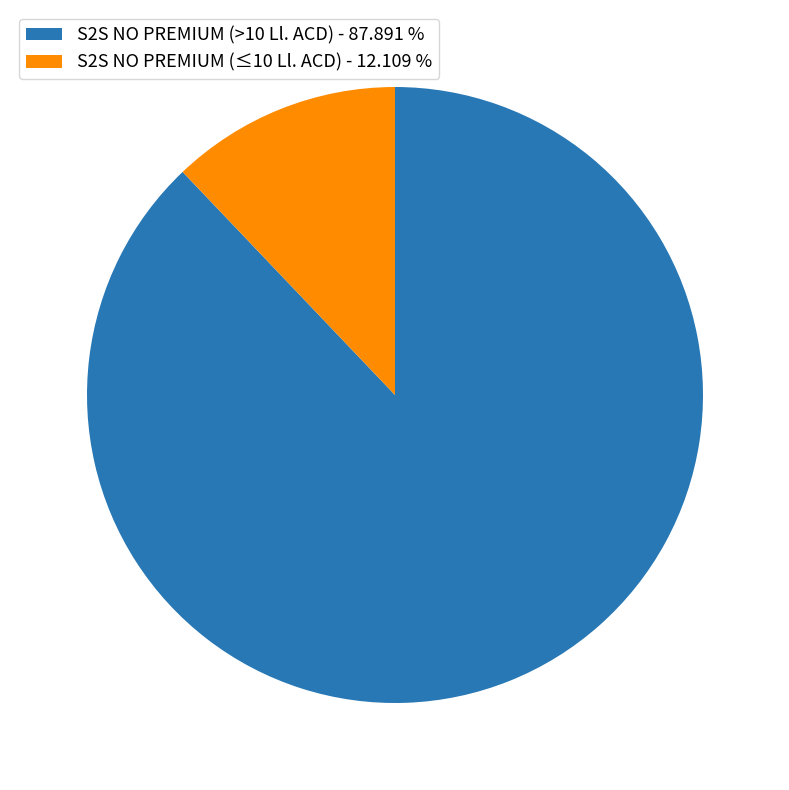

Rank the categories by value from lowest to highest.

S2S NO PREMIUM (≤10 Ll. ACD) - 12.109 %, S2S NO PREMIUM (>10 Ll. ACD) - 87.891 %